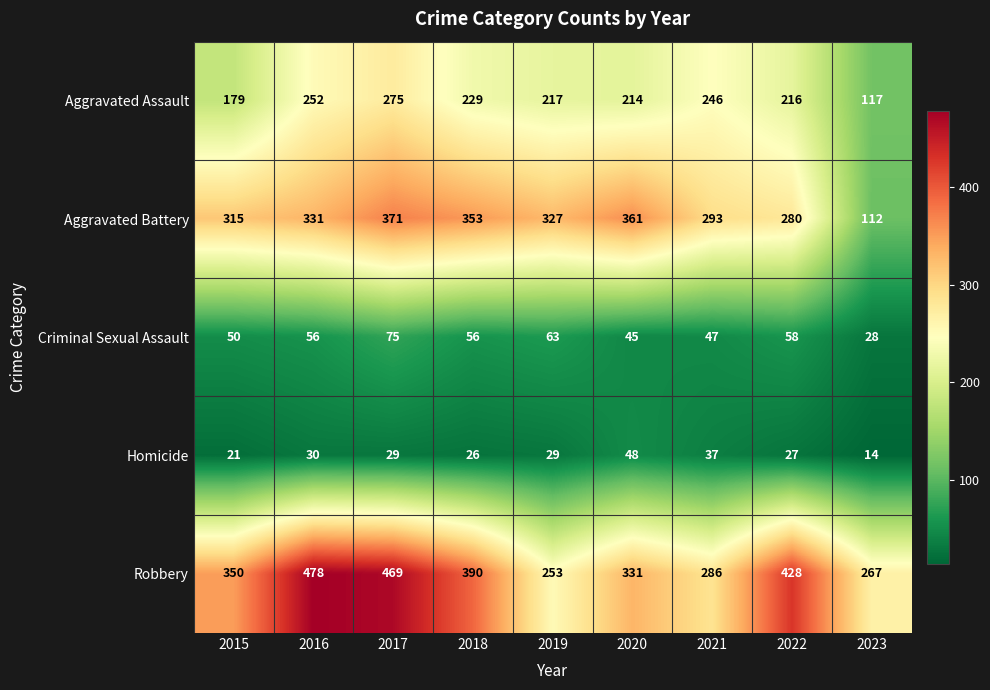

At 2021, list the series in order from largest to smallest.

Aggravated Battery, Robbery, Aggravated Assault, Criminal Sexual Assault, Homicide